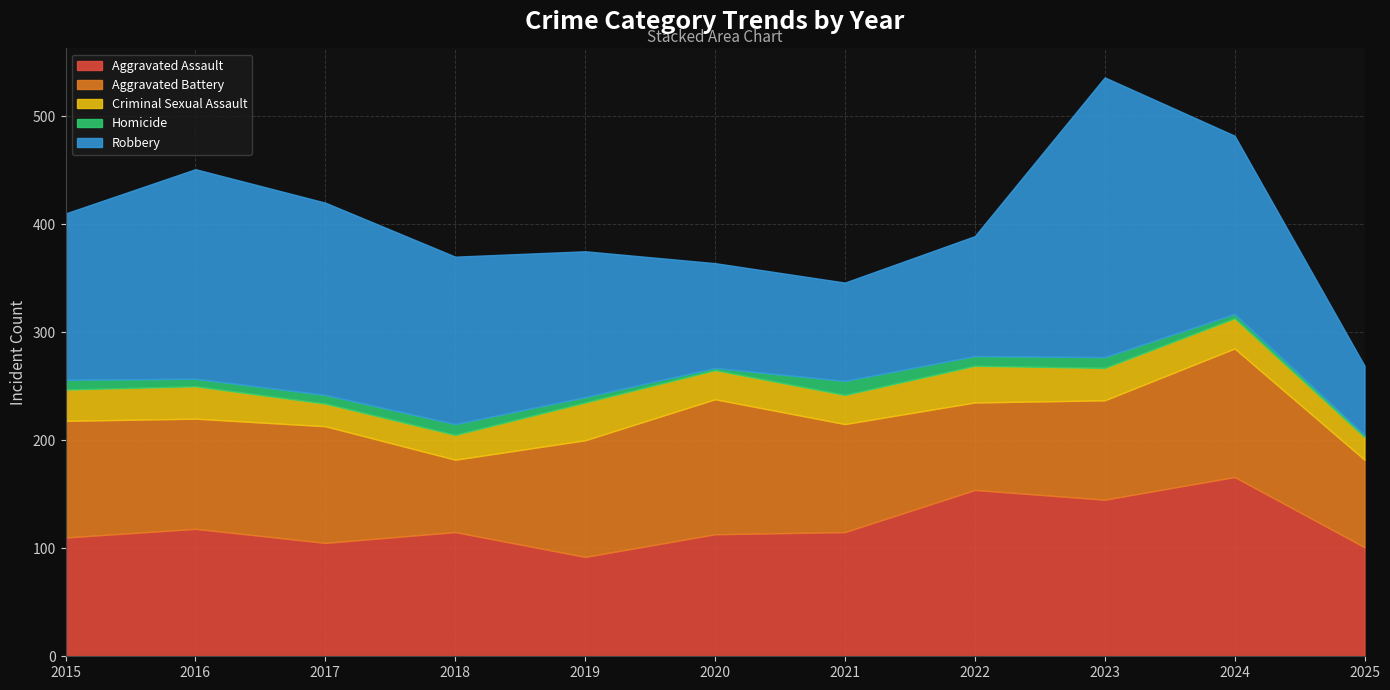

The Aggravated Battery series shows 88 at 2018. True or false?

False